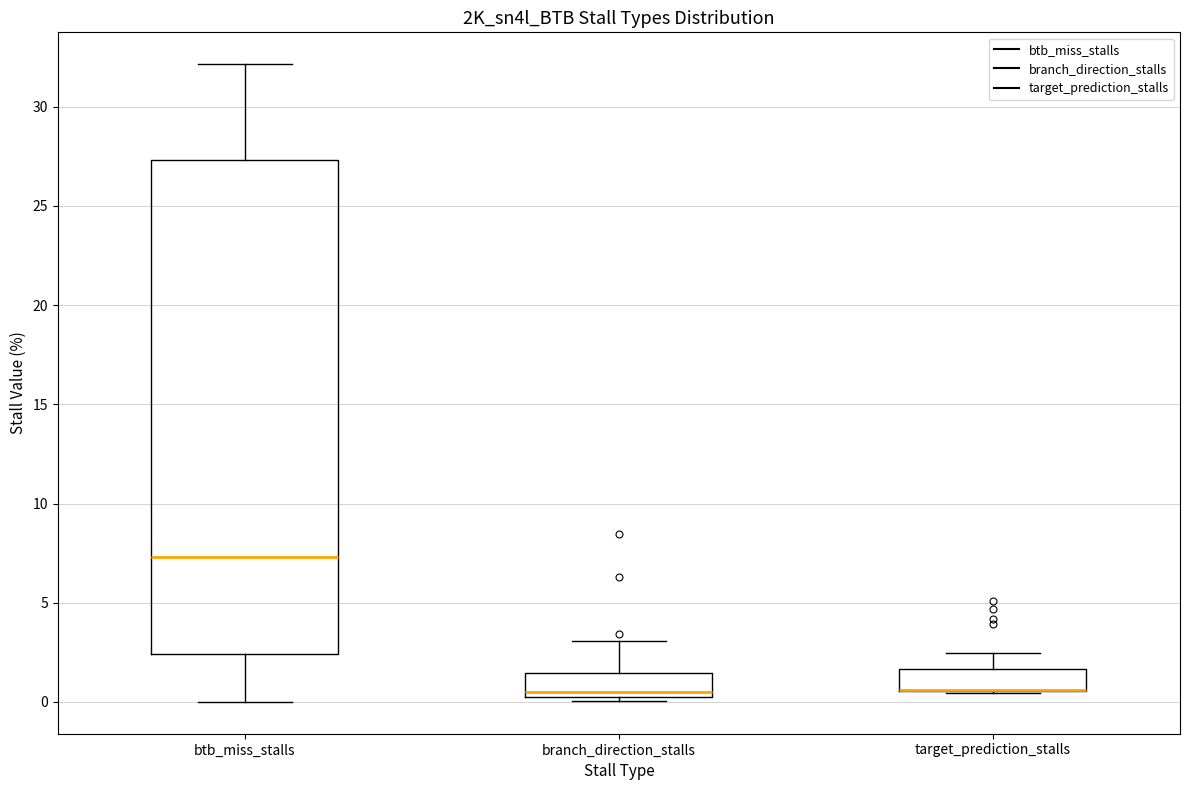

Reading left to right, read every box against the y-axis: the position of its median line, the range the box covers, and the ends of its whiskers. The values are not printed on the chart, so give them approximately, as read against the axis.

btb_miss_stalls: median 7.5, box 2.5 to 27.5, whiskers 0.0 to 32.0
branch_direction_stalls: median 0.5 (just above the box's lower edge), box 0.5 to 1.5, whiskers 0.0 to 3.0
target_prediction_stalls: median 0.5 (drawn on the box's lower edge), box 0.5 to 1.5, whiskers 0.5 to 2.5